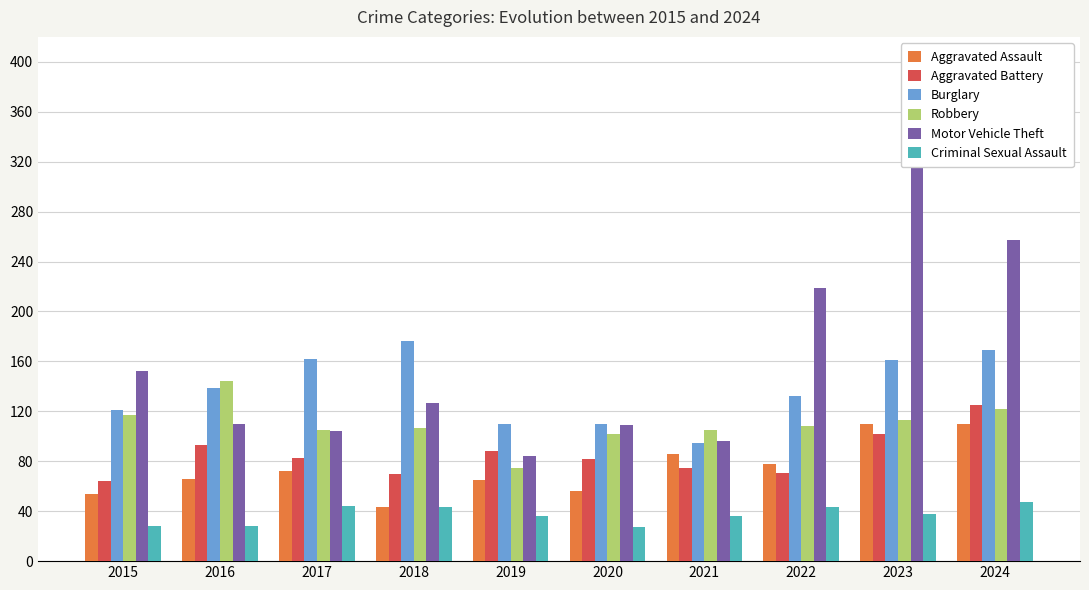

Which category has the lowest value in the Criminal Sexual Assault series?

2020